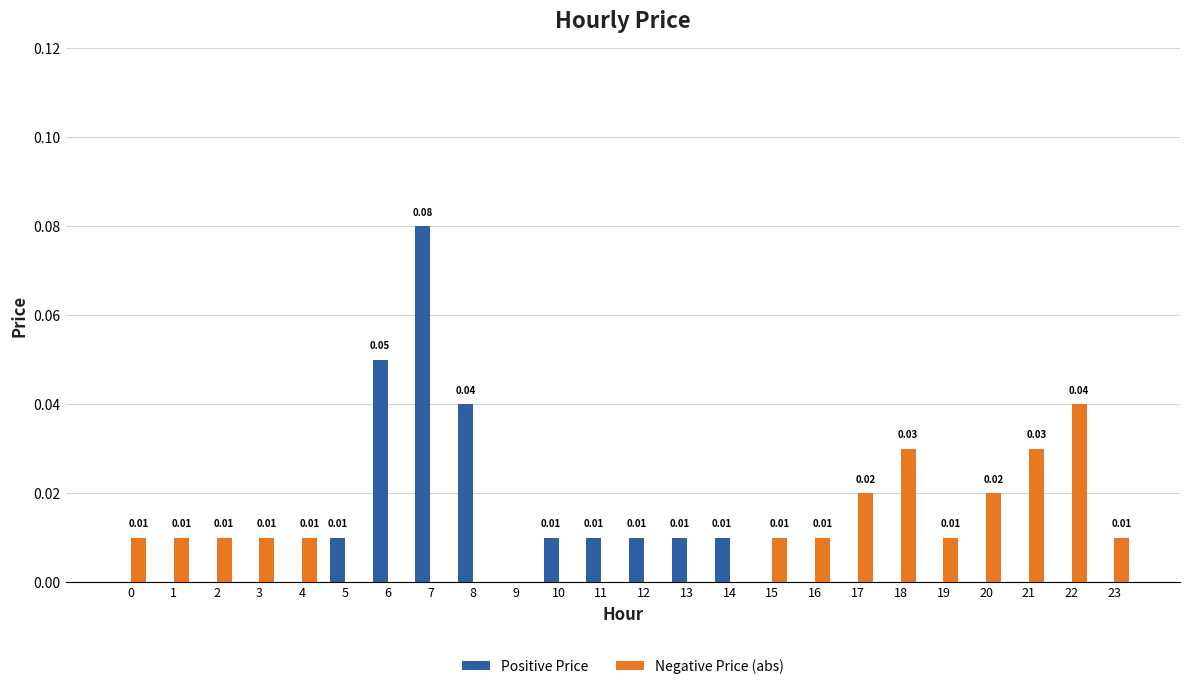

At which category is the sum across all series the highest?

7